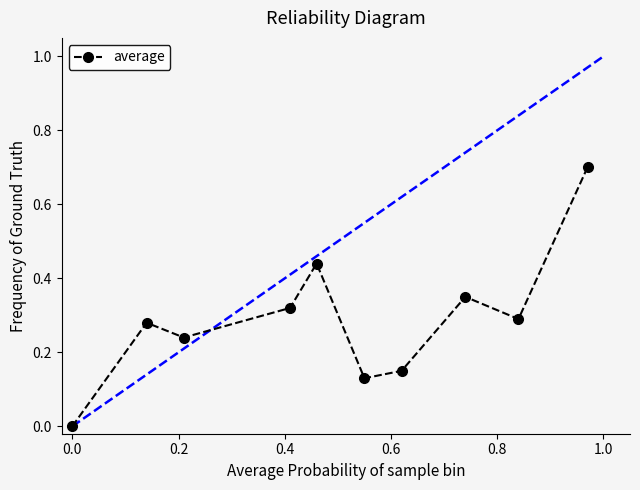

What is the maximum value shown in the chart?

0.7